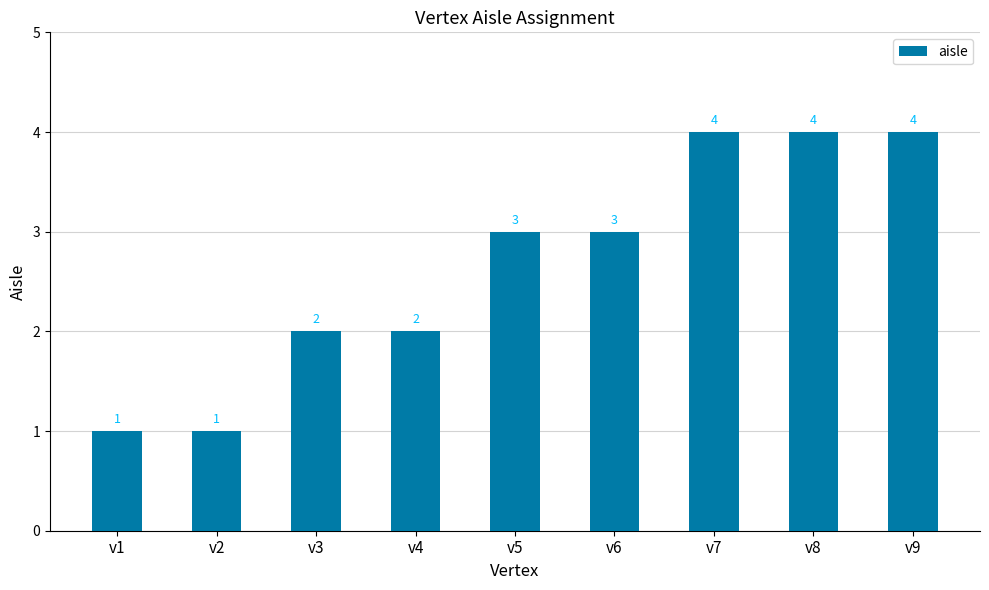

What is the smallest value displayed?

1